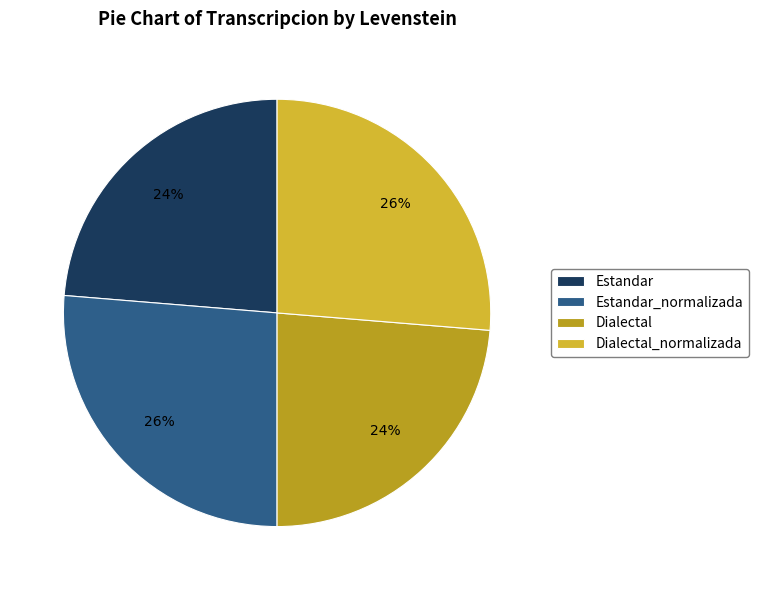

To the nearest percent, what is the combined percentage of Dialectal_normalizada and Dialectal?

50%